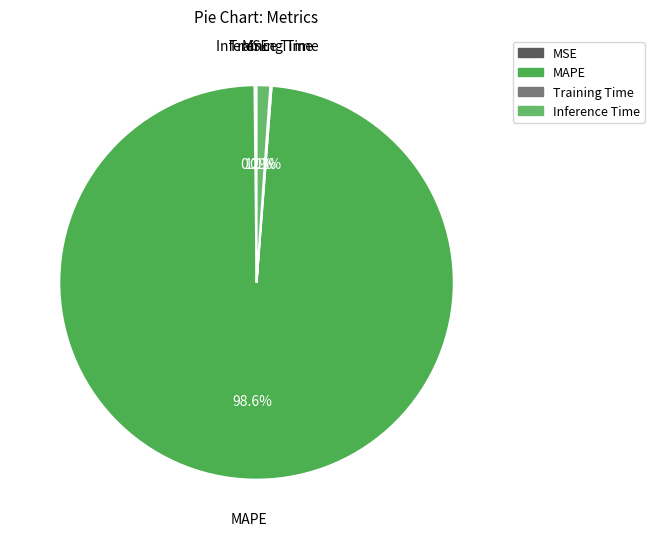

Which has a higher value, MAPE or Inference Time?

MAPE